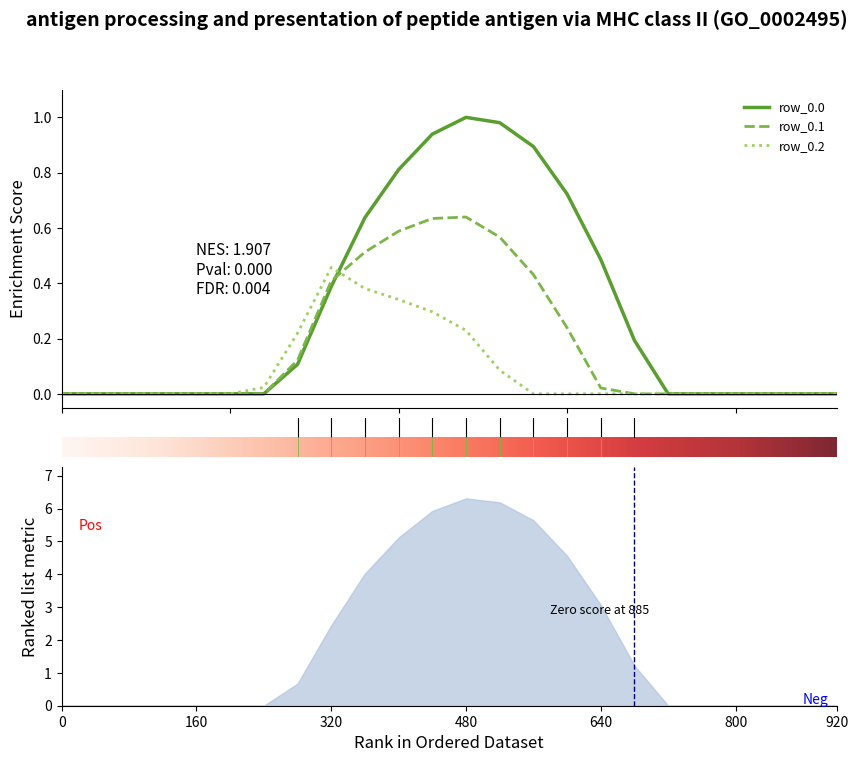

Does the chart display data point markers on the line(s)?

No